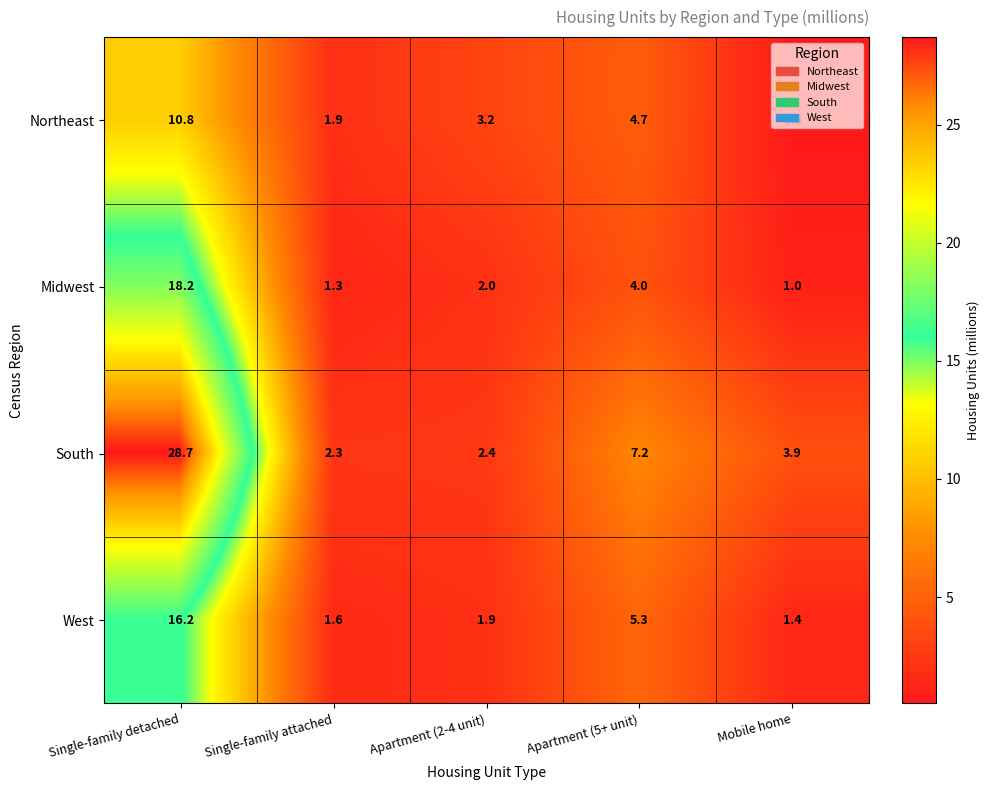

The value of West at Single-family detached is 27.2. True or false?

False